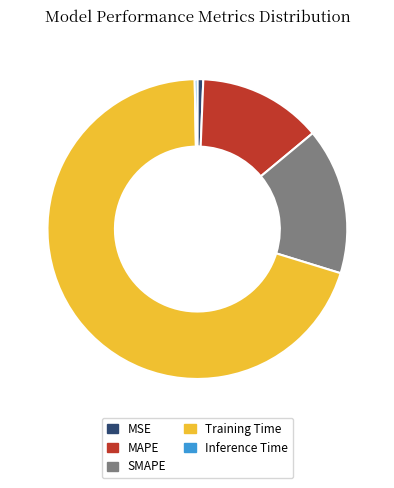

Which category has the biggest portion of the pie?

Training Time